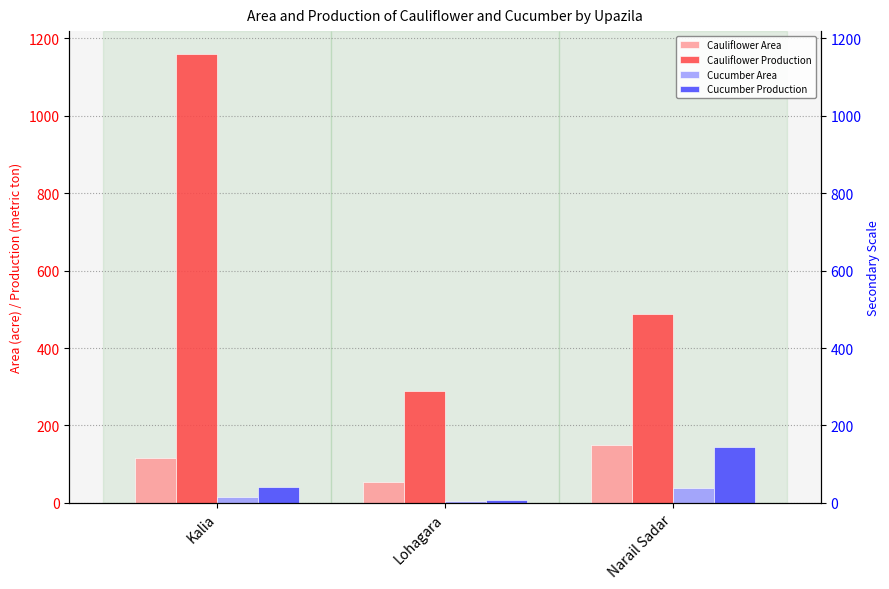

Reading right to left, list all the values displayed in this chart.

Cauliflower Area: Narail Sadar=150	Lohagara=55	Kalia=116
Cauliflower Production: Narail Sadar=488	Lohagara=290	Kalia=1161
Cucumber Area: Narail Sadar=37	Lohagara=5	Kalia=14
Cucumber Production: Narail Sadar=143	Lohagara=8	Kalia=42